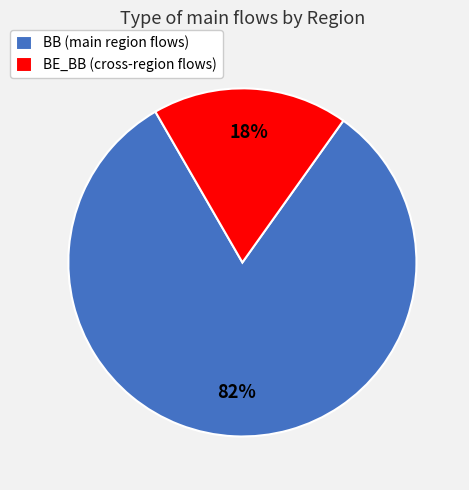

To the nearest percent, what percentage of the pie is BE_BB?

18%